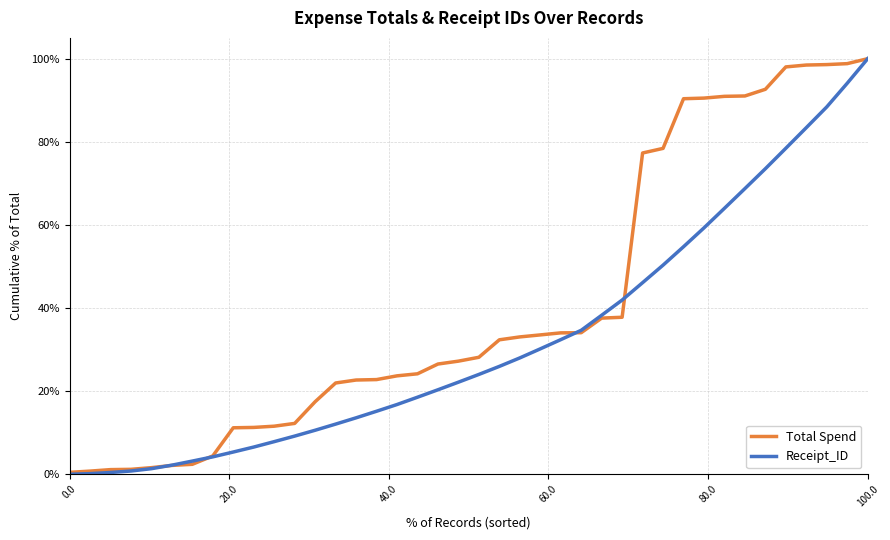

What is the maximum value shown in the chart?

100.0